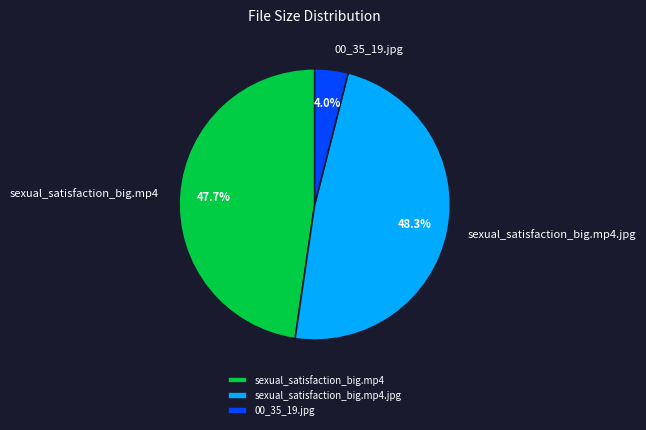

Is there a majority slice in this chart?

No